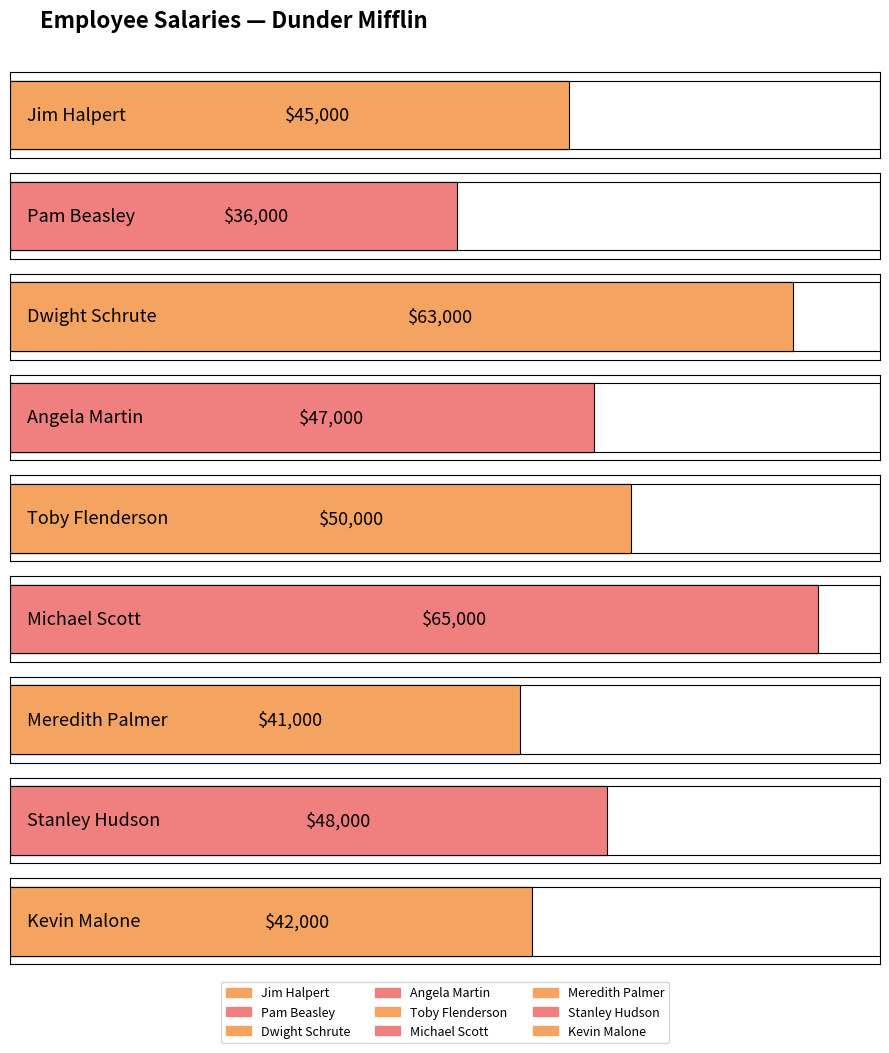

True or false: the data shows 31838 at Angela Martin.

False